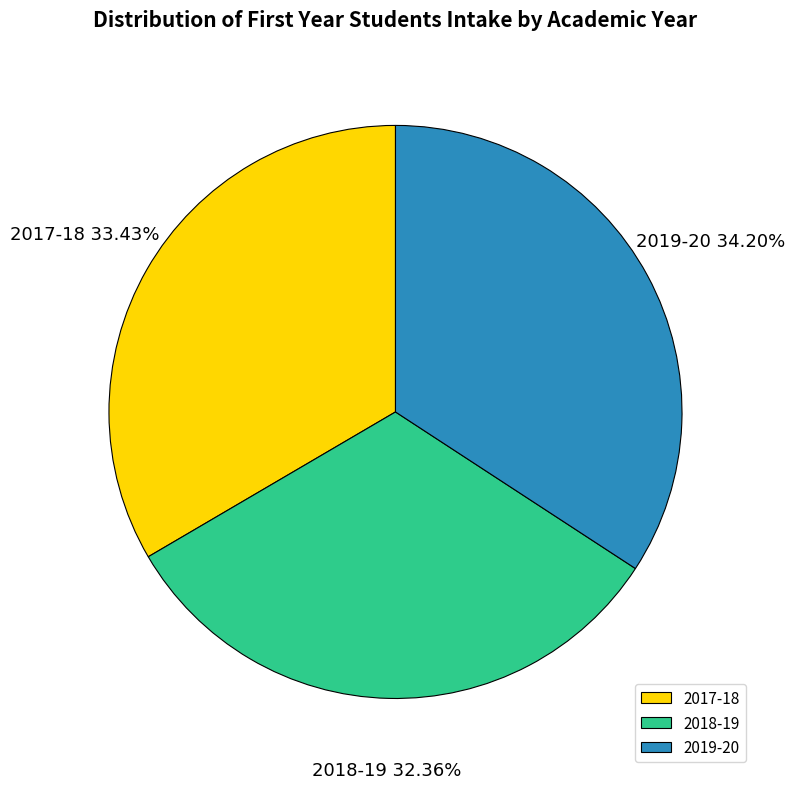

The 2018-19 slice represents 44% of the pie. True or false?

False